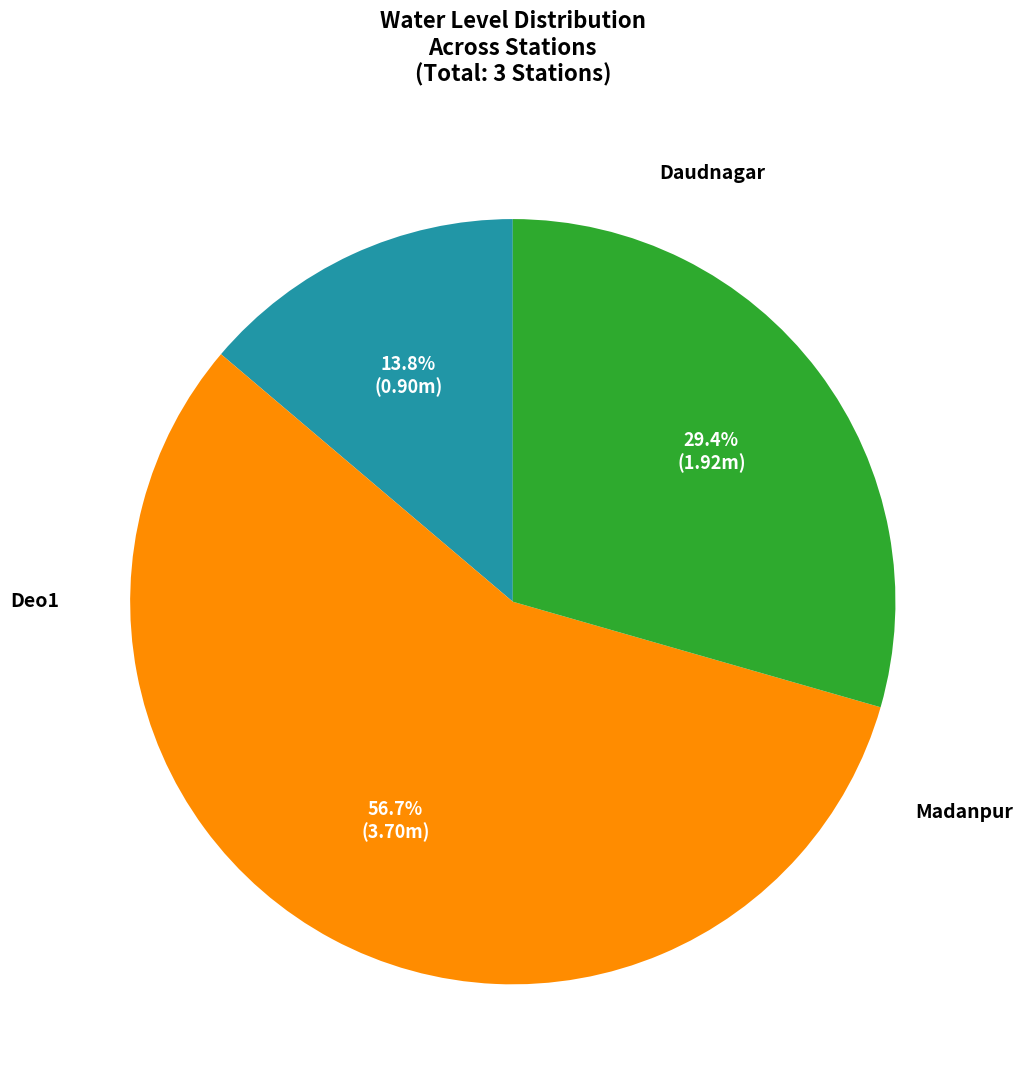

Which slice is the smallest?

Daudnagar